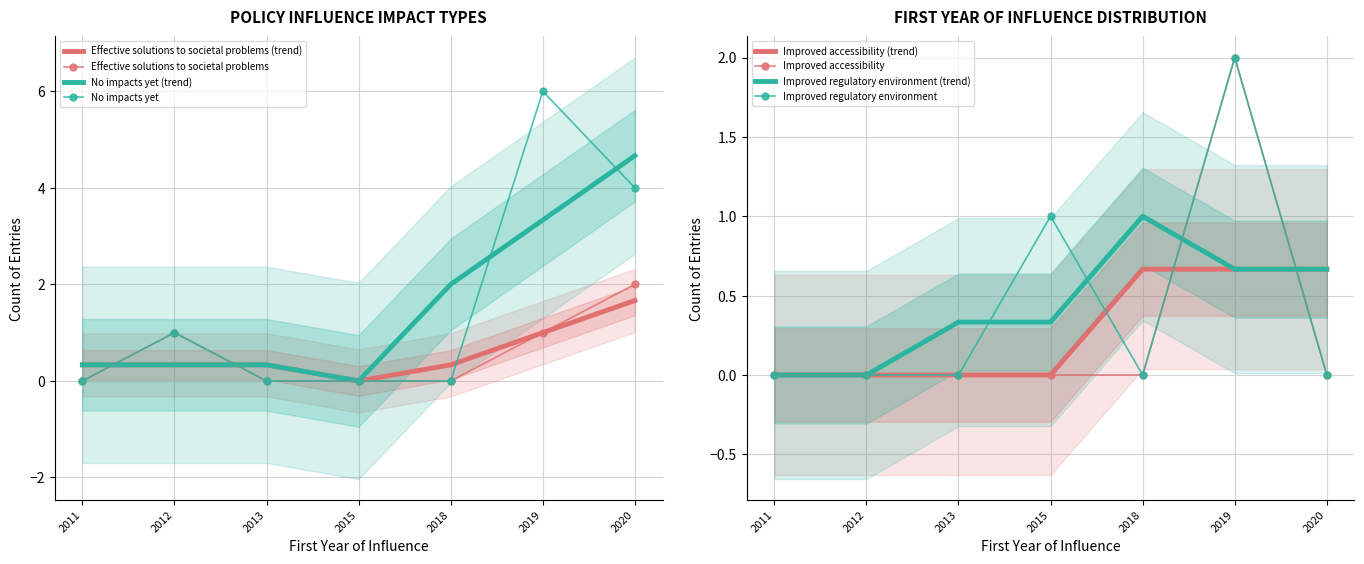

At 2019, list the series in order from largest to smallest.

No impacts yet, Improved accessibility, Improved regulatory environment, Effective solutions to societal problems